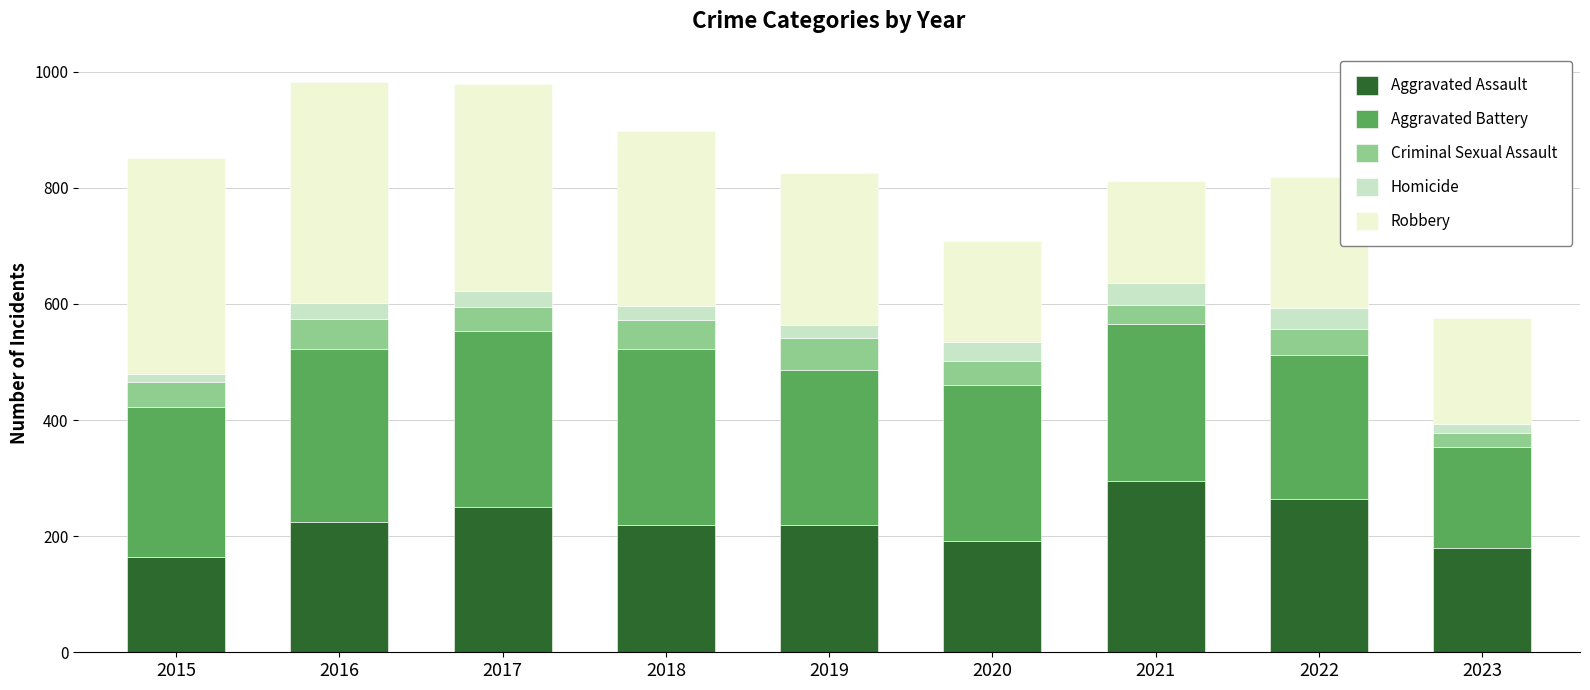

What is the difference between the maximum and minimum values in the Aggravated Assault series?

131